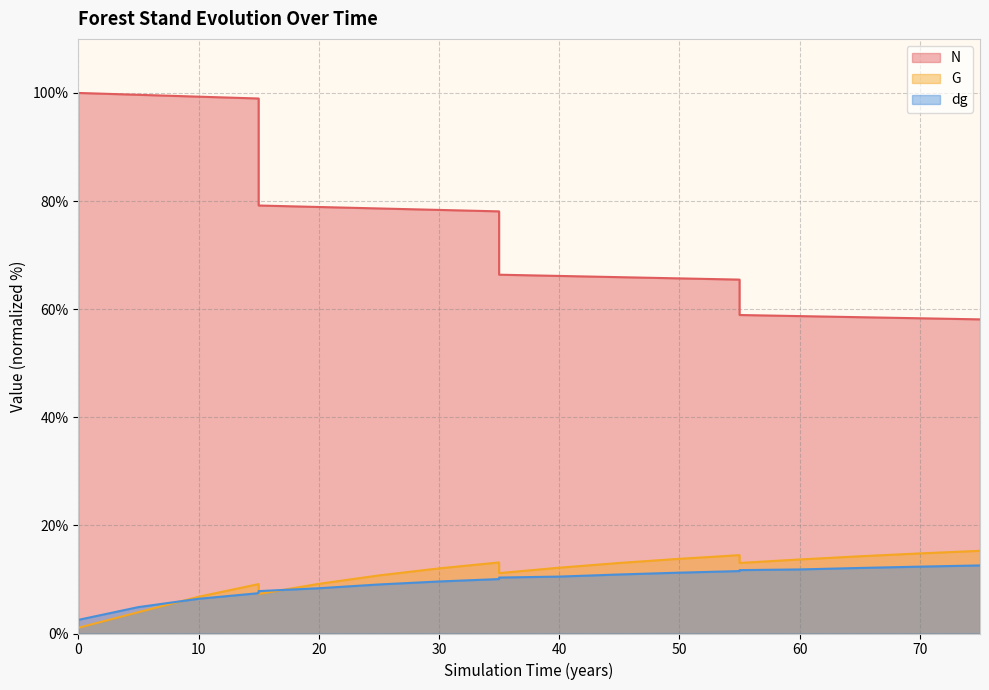

What is the minimum value shown in the chart?

1.1